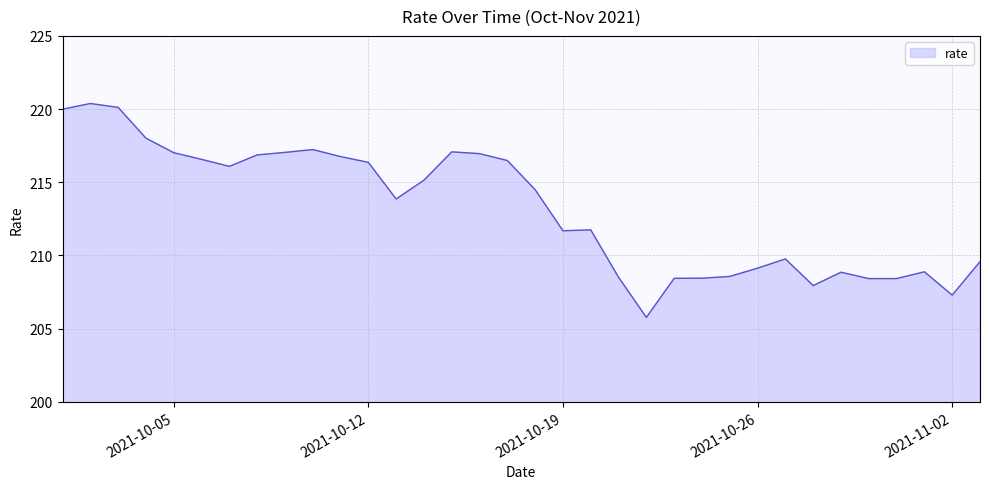

What is the greatest value displayed?

220.4